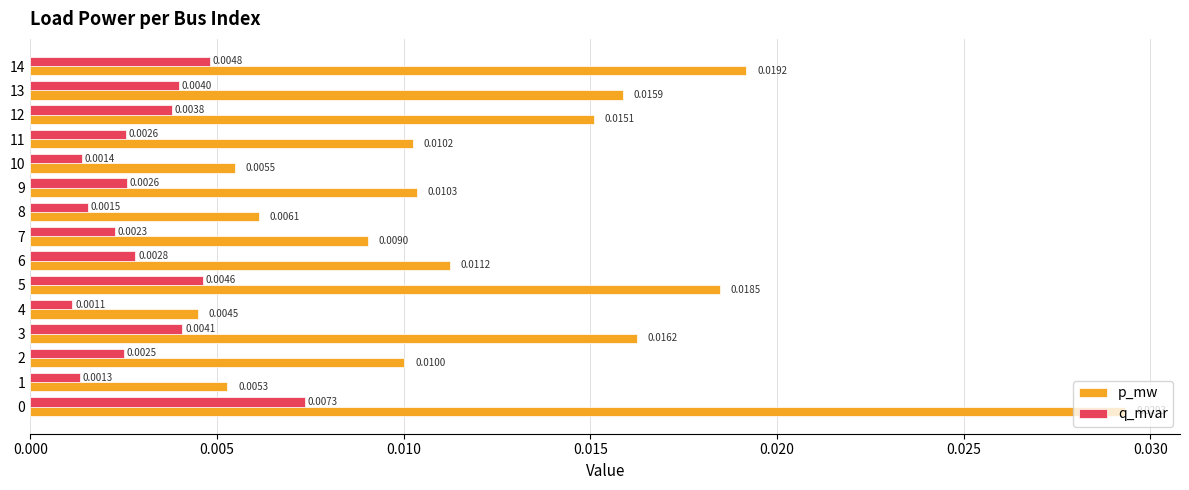

How many series are shown in this chart?

2